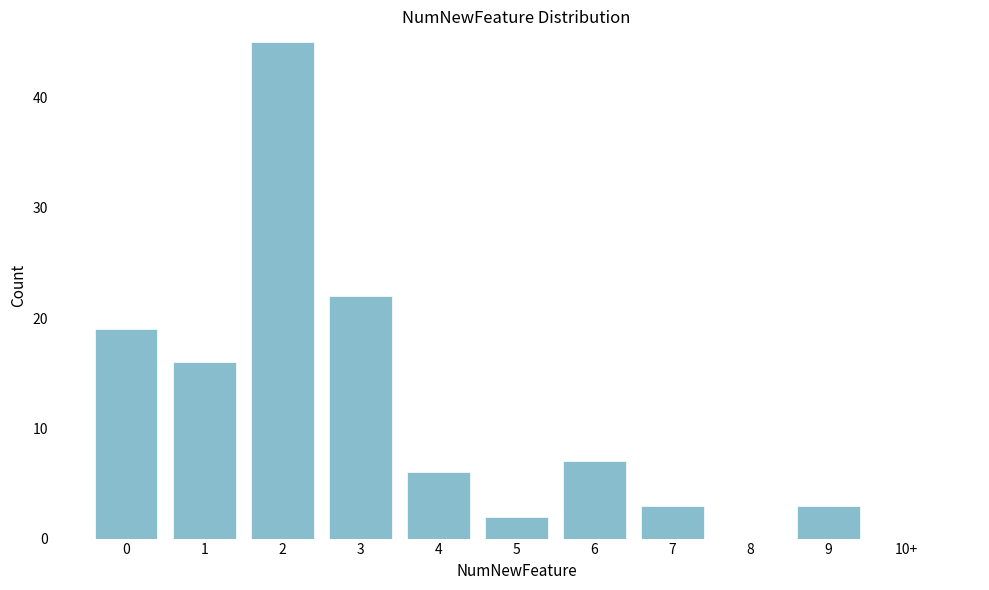

Reading left to right, what are all the values shown in this chart?

0=19	1=16	2=45	3=22	4=6	5=2	6=7	7=3	8=0	9=3	10+=0